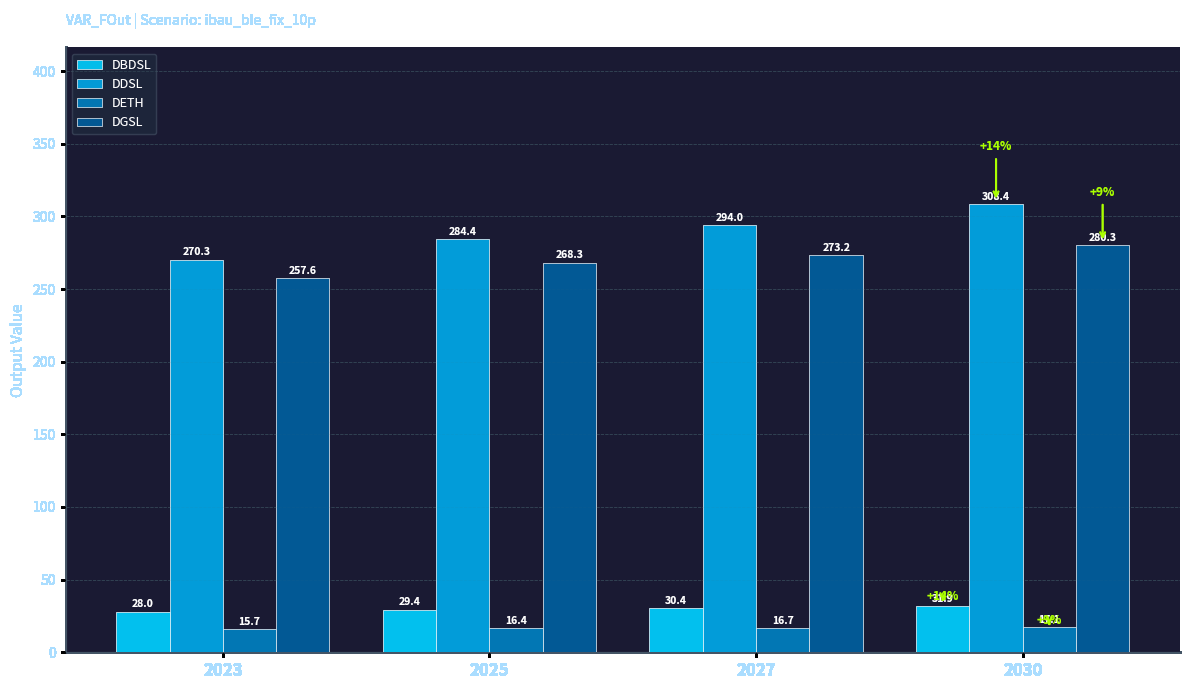

Which series has the widest spread of values?

DDSL